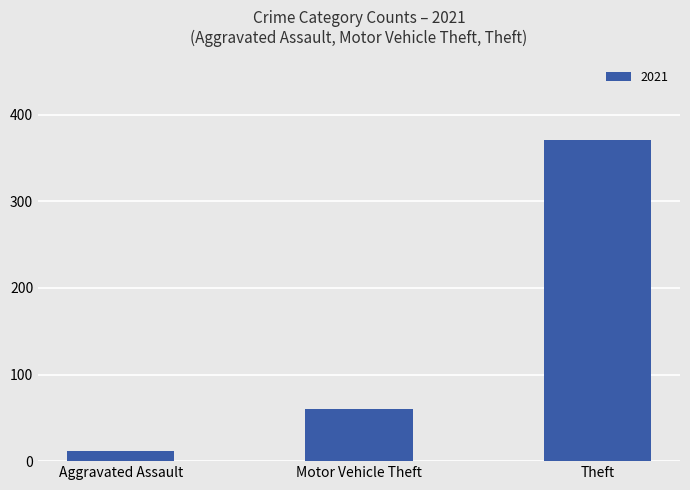

How many bars are there in total?

3